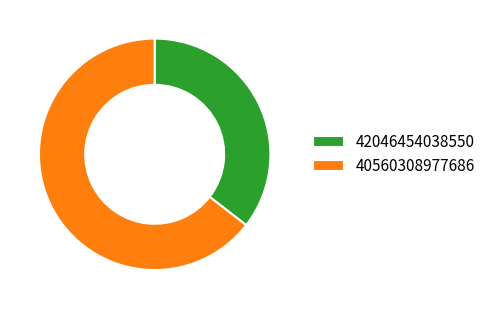

Does 42046454038550 represent more than half of the total?

No